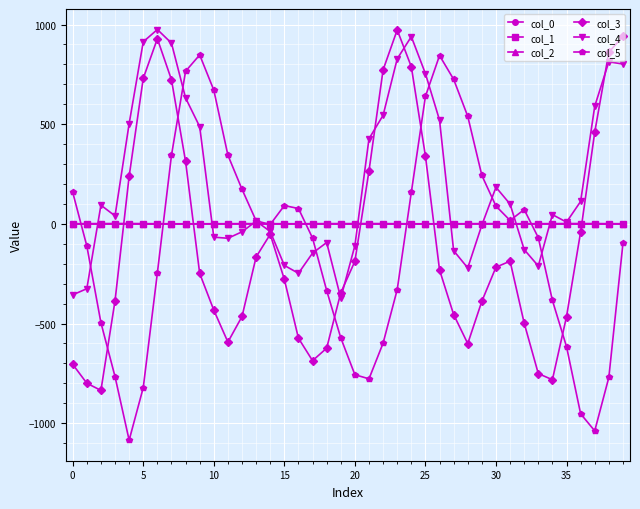

What is the maximum value shown in the chart?

975.0